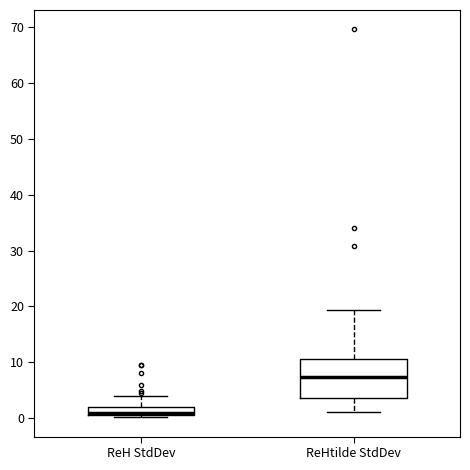

Comparing the boxes themselves (not the whiskers), which one is the tallest?

ReHtilde StdDev